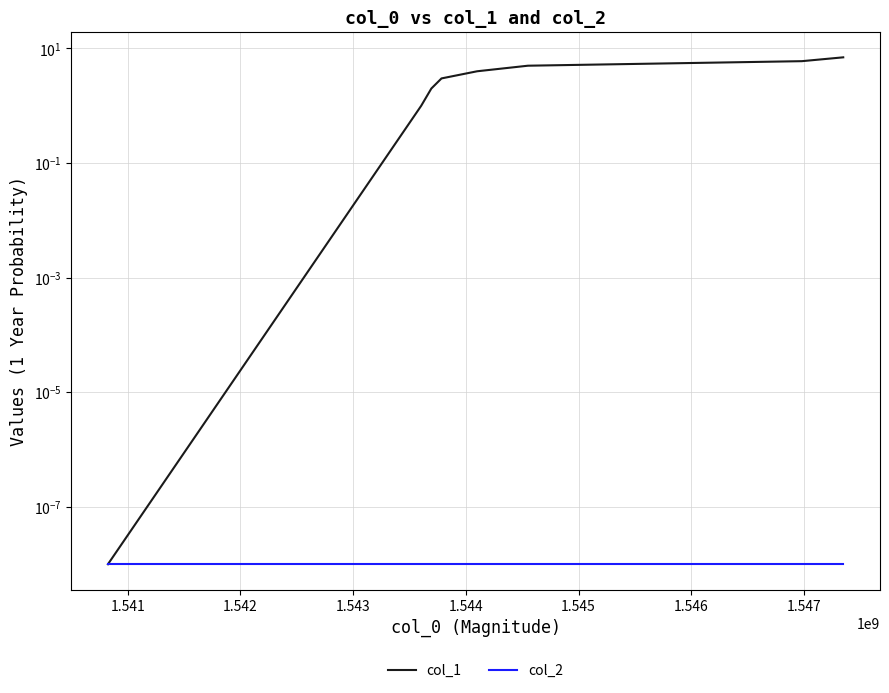

Reading left to right, what are all the values shown in this chart?

col_1: 0.0	1.0	2.0	3.0	4.0	5.0	6.0	7.0
col_2: 0.0	0.0	0.0	0.0	0.0	0.0	0.0	0.0